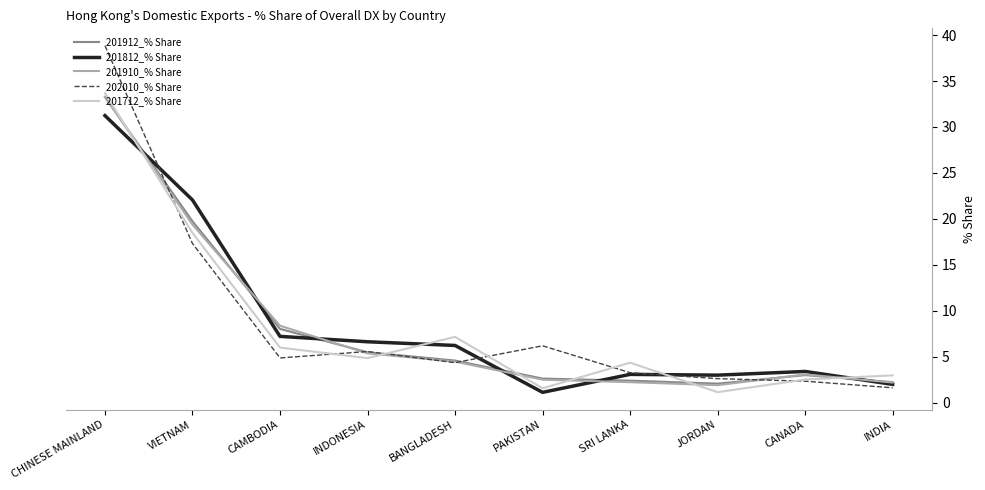

The value of 201912_% Share at VIETNAM is 10.9. True or false?

False